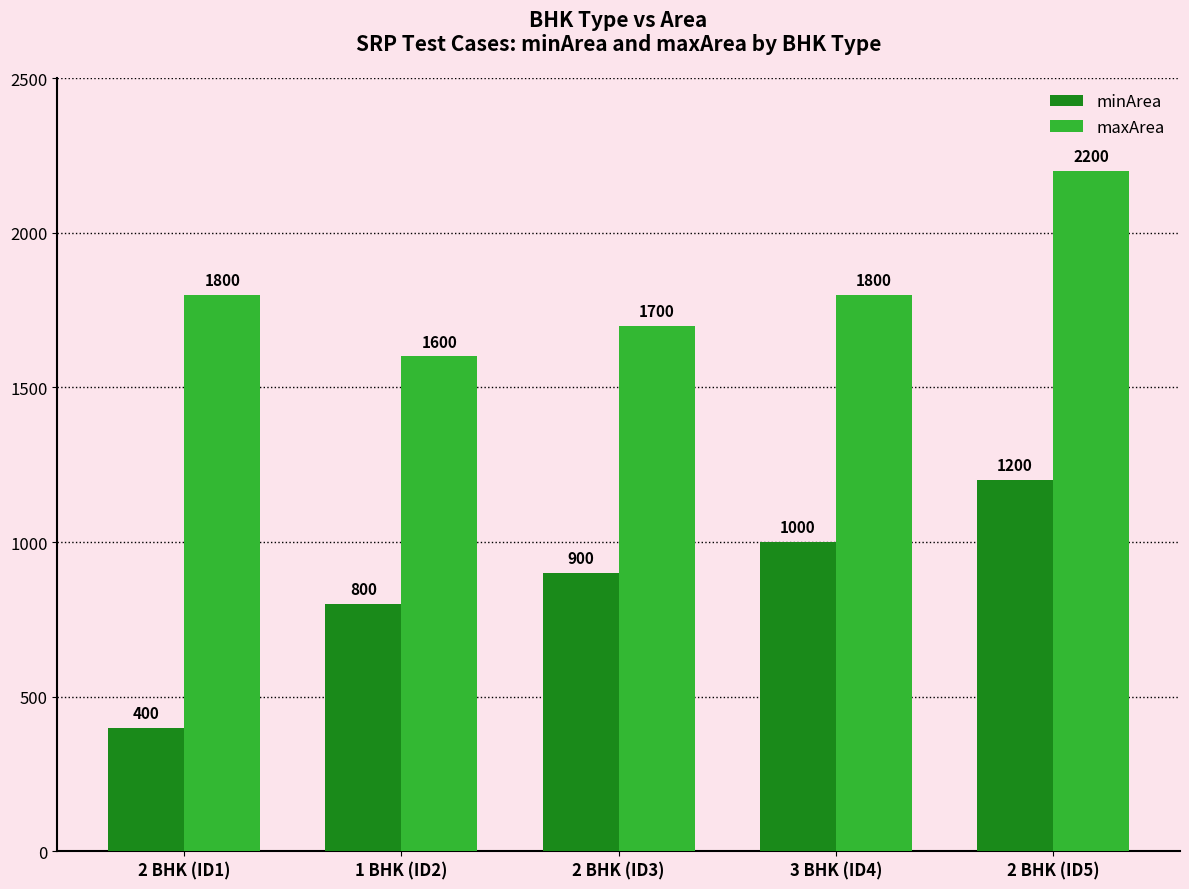

Reading left to right, transcribe all the data shown in this chart.

minArea: 2 BHK (ID1)=400	1 BHK (ID2)=800	2 BHK (ID3)=900	3 BHK (ID4)=1000	2 BHK (ID5)=1200
maxArea: 2 BHK (ID1)=1800	1 BHK (ID2)=1600	2 BHK (ID3)=1700	3 BHK (ID4)=1800	2 BHK (ID5)=2200